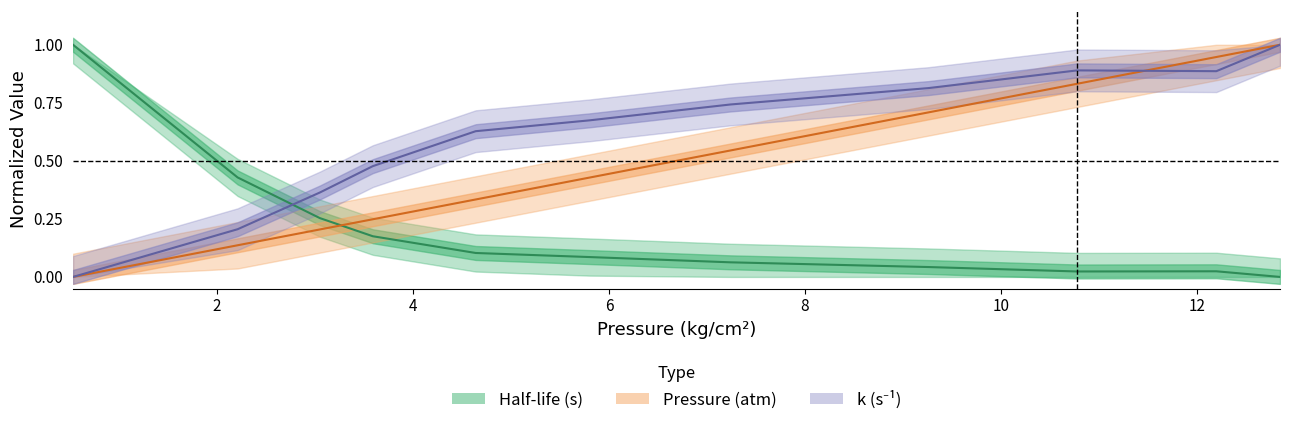

What are all the series names shown in the legend?

Half-life (s), Pressure (atm), k (s^-1)